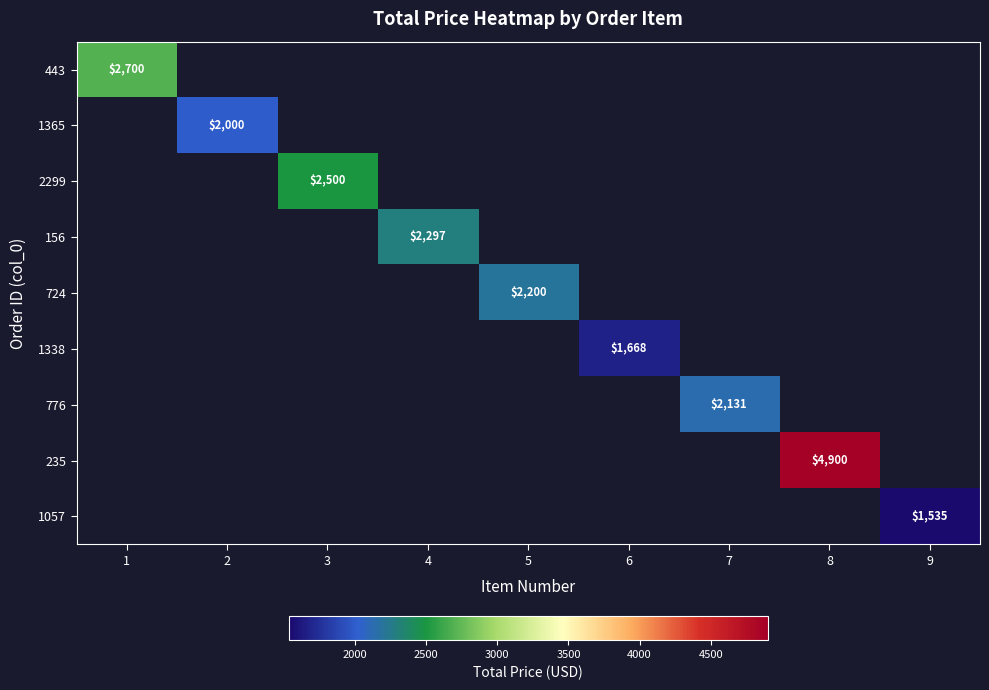

The value of 1338 at 6 is 1668. True or false?

True